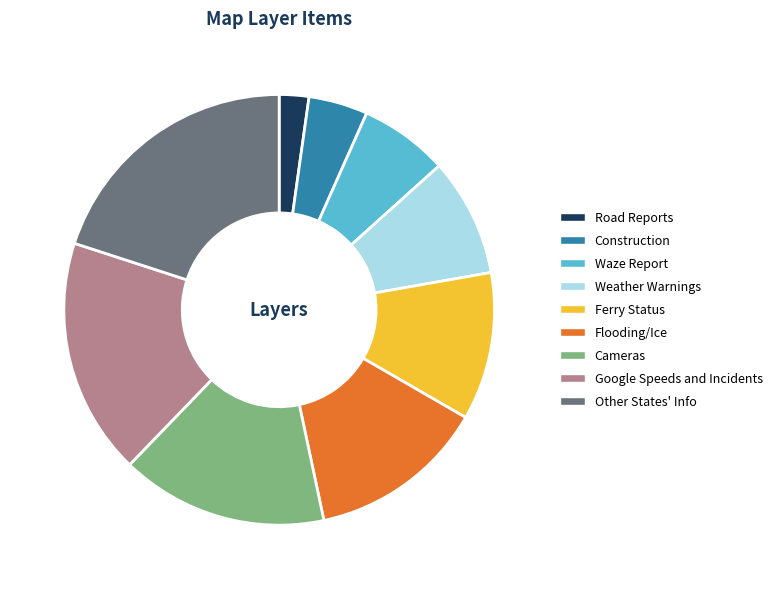

Do Ferry Status and Cameras together represent more than half of the pie?

No